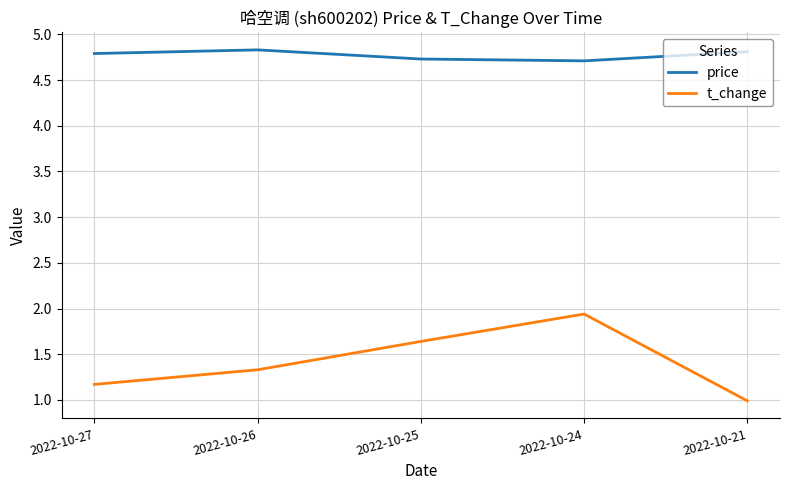

Where is the first local maximum for t_change?

2022-10-24